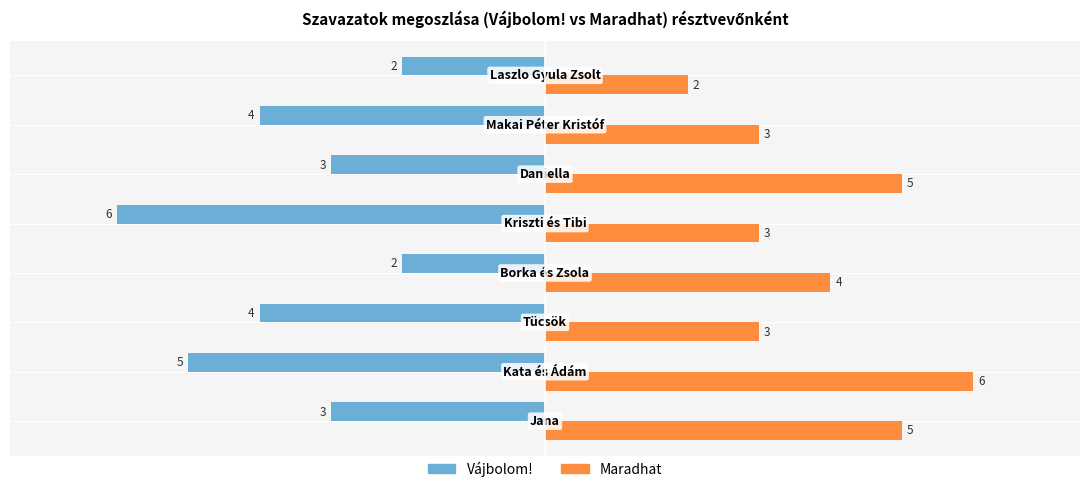

What is the minimum value shown in the chart?

-6